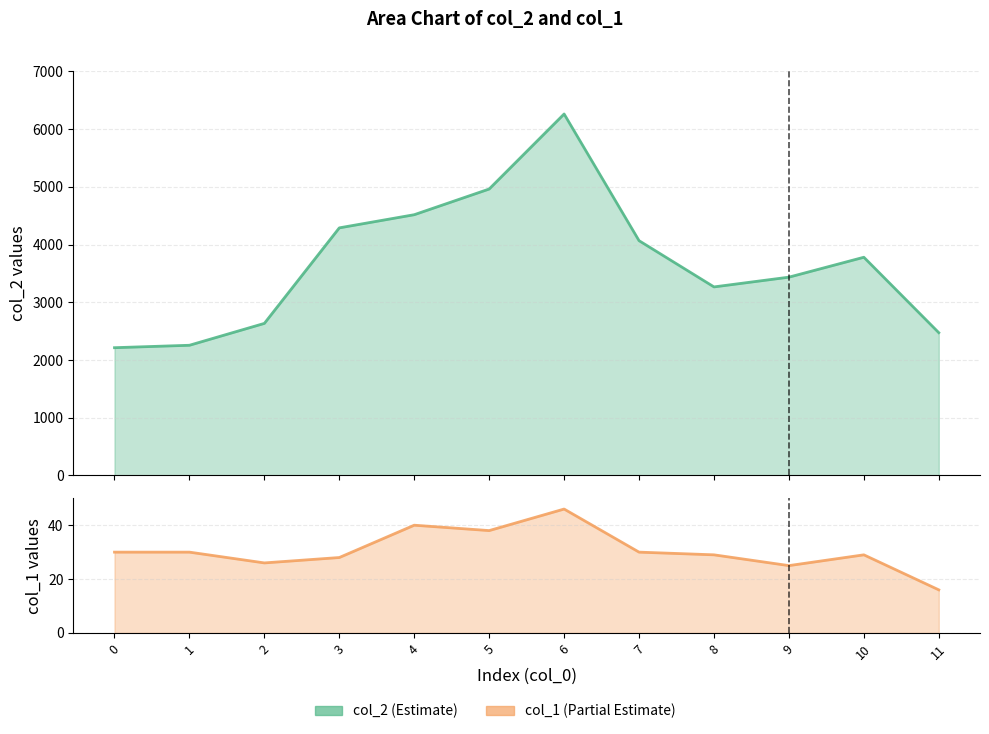

True or false: col_1 has a value of 30 at 1.

True